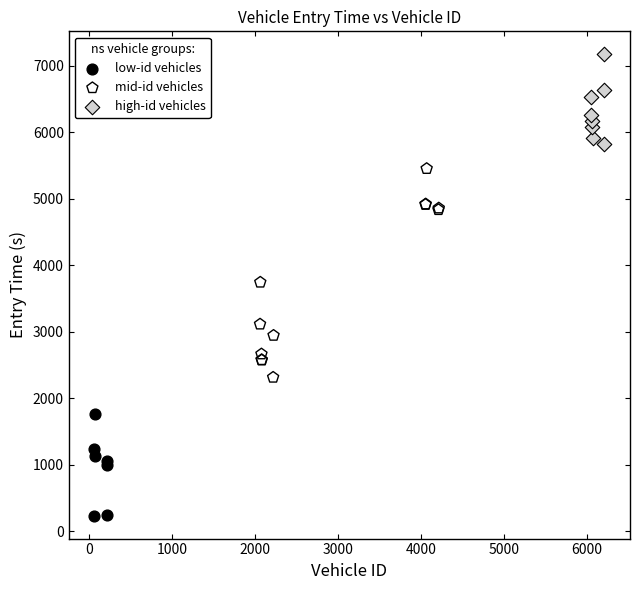

Which series reaches the minimum Y coordinate?

low-id vehicles